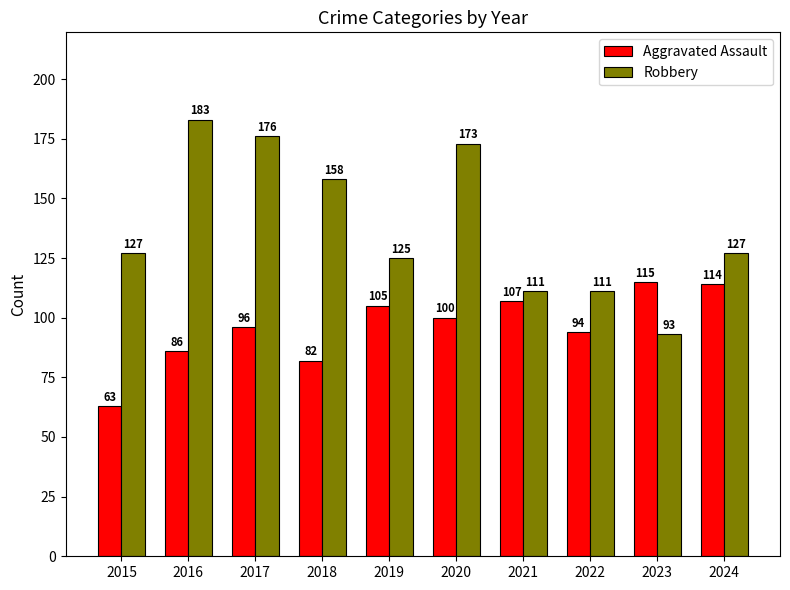

Are the bars grouped side by side (vs. stacked)?

Yes